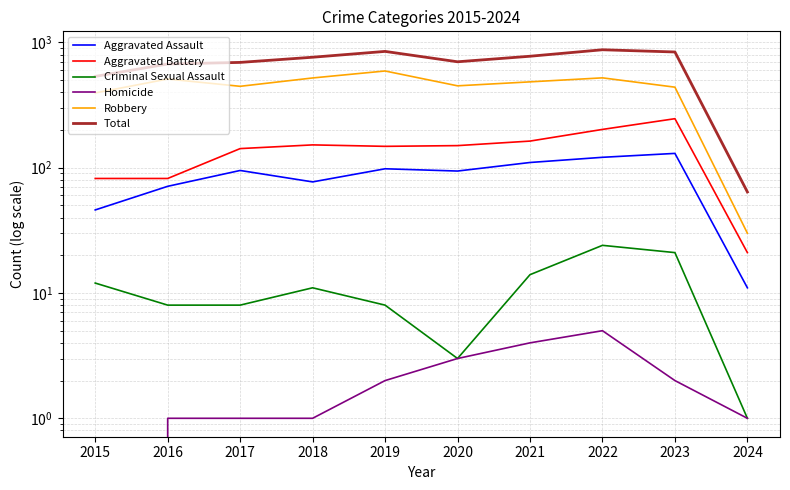

Reading left to right, extract all data points from this chart.

Aggravated Assault: 2015=46	2016=71	2017=95	2018=77	2019=98	2020=94	2021=110	2022=121	2023=130	2024=11
Aggravated Battery: 2015=82	2016=82	2017=142	2018=152	2019=148	2020=150	2021=163	2022=202	2023=246	2024=21
Criminal Sexual Assault: 2015=12	2016=8	2017=8	2018=11	2019=8	2020=3	2021=14	2022=24	2023=21	2024=1
Homicide: 2015=0	2016=1	2017=1	2018=1	2019=2	2020=3	2021=4	2022=5	2023=2	2024=1
Robbery: 2015=395	2016=510	2017=446	2018=520	2019=591	2020=450	2021=484	2022=521	2023=439	2024=30
Total: 2015=535	2016=672	2017=692	2018=761	2019=847	2020=700	2021=775	2022=873	2023=838	2024=64